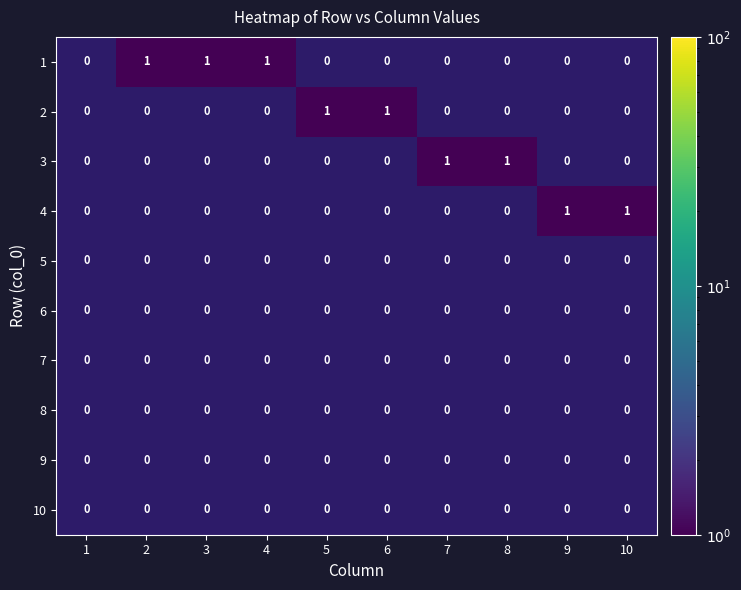

What is the total value across all series at 4?

1.0